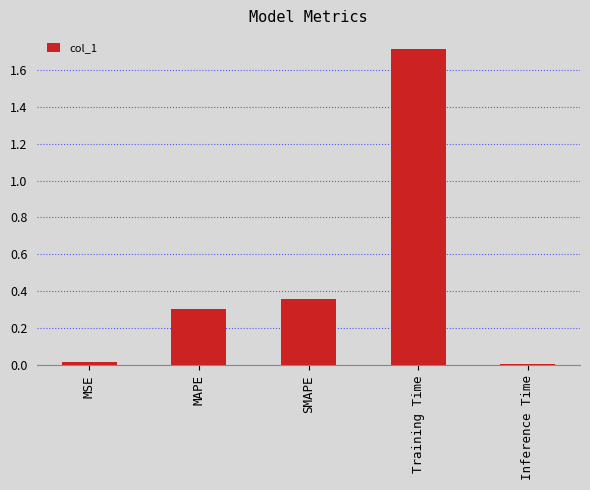

What is the value of the 2nd bar from the left?

0.3